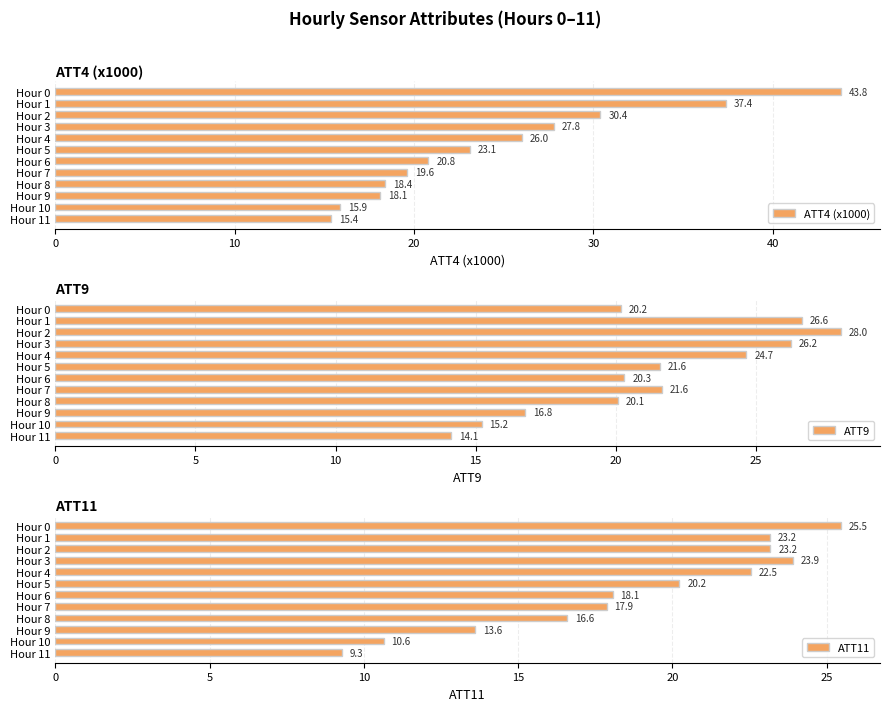

Is it true that ATT4 (x1000) equals 23.1 at Hour 5?

True